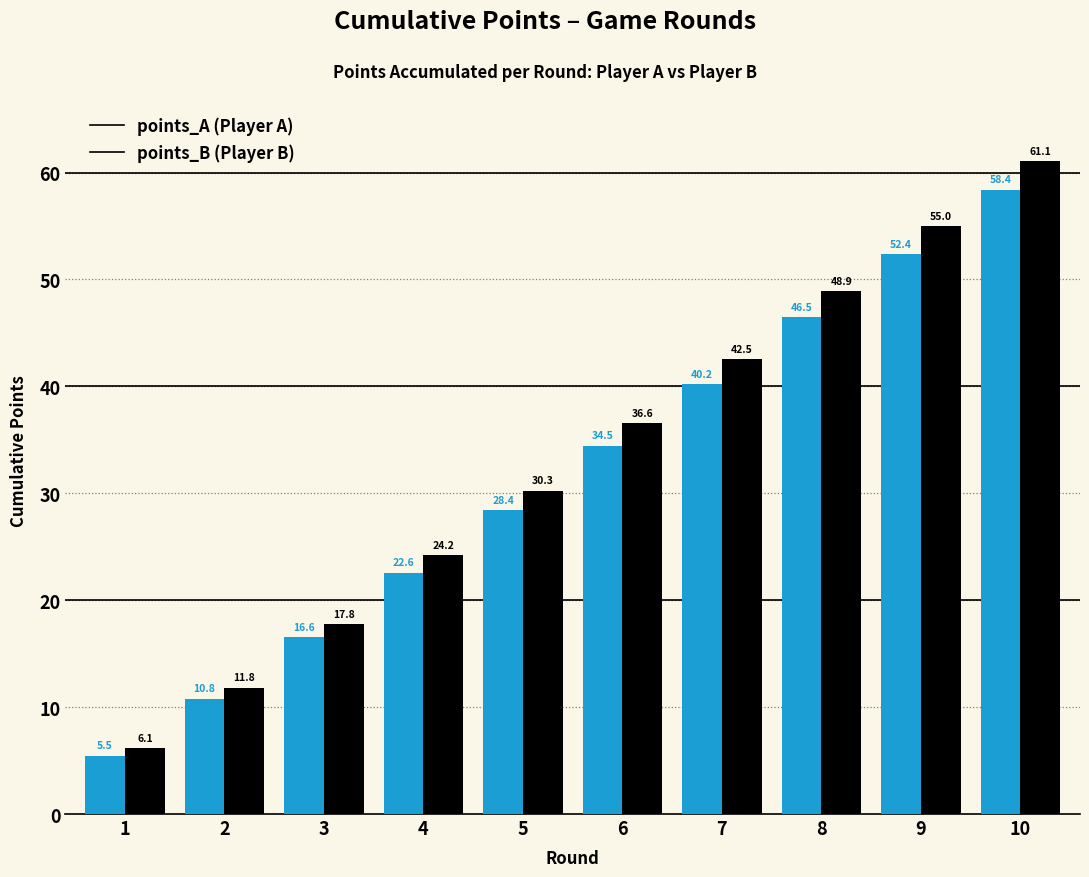

At which category does the chart reach its minimum across all series?

1